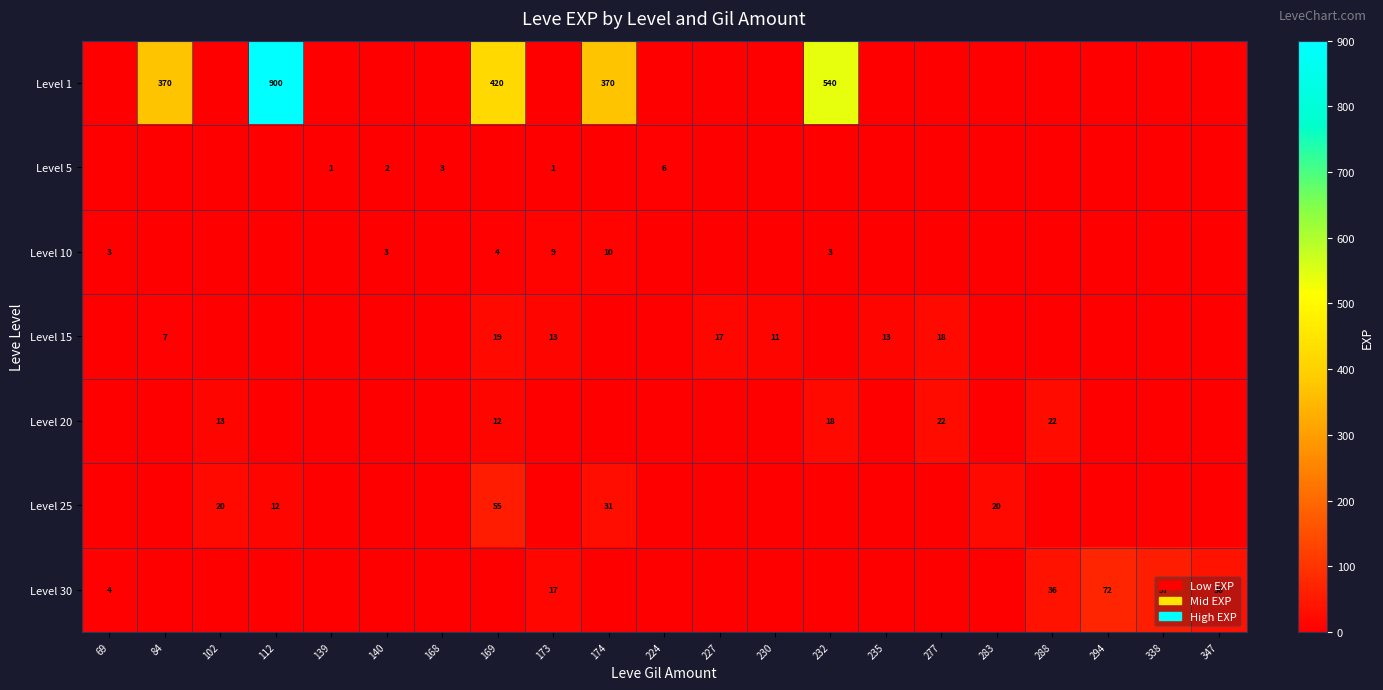

True or false: Level 20 has a value of 22 at 288.

True